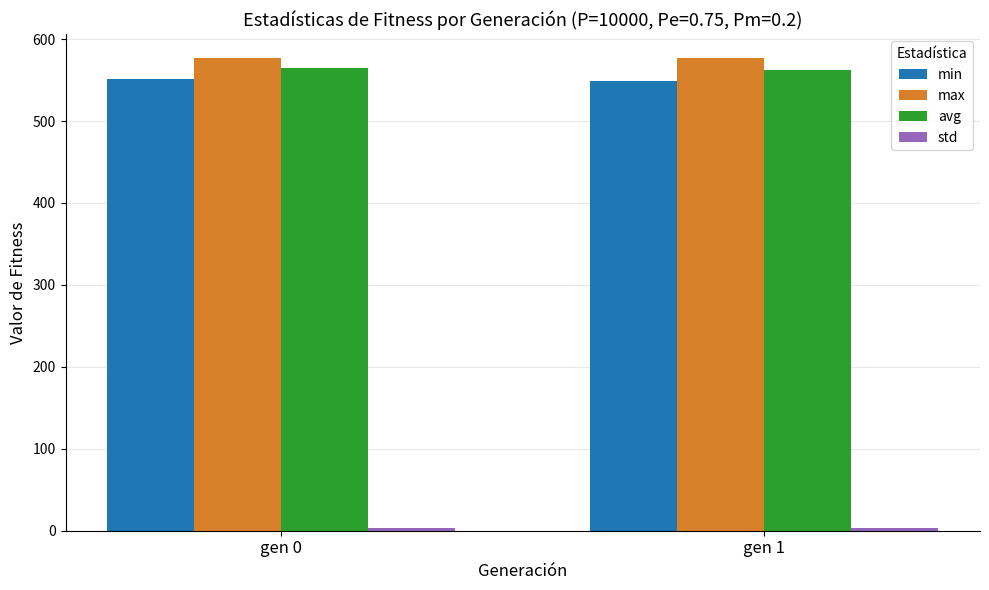

True or false: min has a value of 231.8 at gen 0.

False